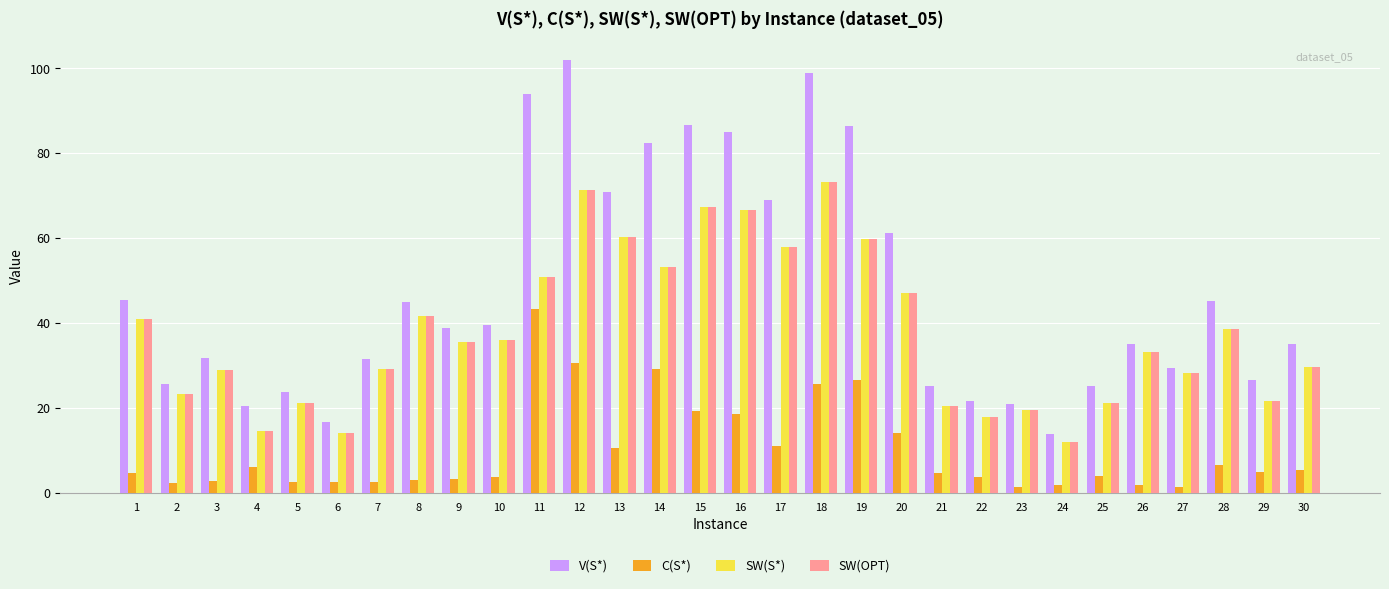

What is the lowest value of the V(S*) series?

13.8